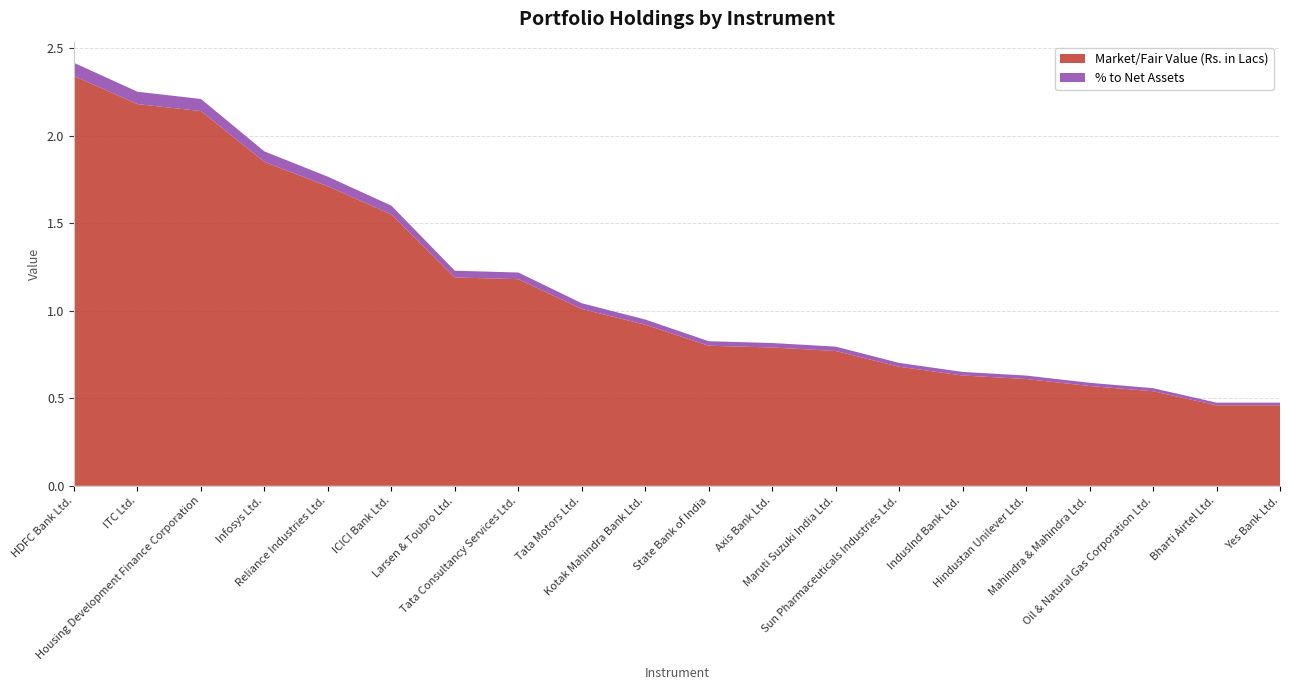

Reading left to right, extract all data points from this chart.

Market/Fair Value (Rs. in Lacs): HDFC Bank Ltd.=2.3	ITC Ltd.=2.2	Housing Development Finance Corporation=2.1	Infosys Ltd.=1.9	Reliance Industries Ltd.=1.7	ICICI Bank Ltd.=1.6	Larsen & Toubro Ltd.=1.2	Tata Consultancy Services Ltd.=1.2	Tata Motors Ltd.=1.0	Kotak Mahindra Bank Ltd.=0.9	State Bank of India=0.8	Axis Bank Ltd.=0.8	Maruti Suzuki India Ltd.=0.8	Sun Pharmaceuticals Industries Ltd.=0.7	IndusInd Bank Ltd.=0.6	Hindustan Unilever Ltd.=0.6	Mahindra & Mahindra Ltd.=0.6	Oil & Natural Gas Corporation Ltd.=0.5	Bharti Airtel Ltd.=0.5	Yes Bank Ltd.=0.5
% to Net Assets: HDFC Bank Ltd.=0.1	ITC Ltd.=0.1	Housing Development Finance Corporation=0.1	Infosys Ltd.=0.1	Reliance Industries Ltd.=0.1	ICICI Bank Ltd.=0.1	Larsen & Toubro Ltd.=0.0	Tata Consultancy Services Ltd.=0.0	Tata Motors Ltd.=0.0	Kotak Mahindra Bank Ltd.=0.0	State Bank of India=0.0	Axis Bank Ltd.=0.0	Maruti Suzuki India Ltd.=0.0	Sun Pharmaceuticals Industries Ltd.=0.0	IndusInd Bank Ltd.=0.0	Hindustan Unilever Ltd.=0.0	Mahindra & Mahindra Ltd.=0.0	Oil & Natural Gas Corporation Ltd.=0.0	Bharti Airtel Ltd.=0.0	Yes Bank Ltd.=0.0